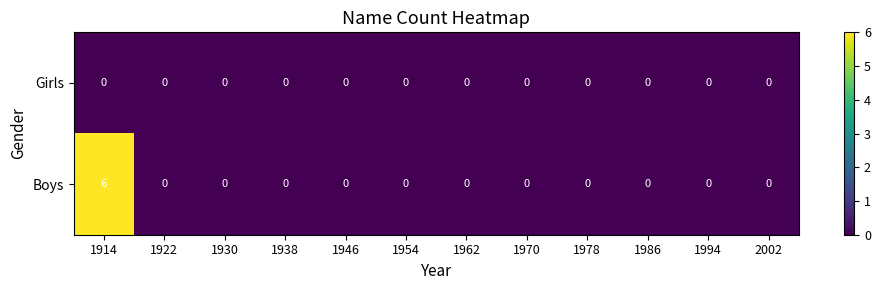

The Boys series shows 0 at 1962. True or false?

True